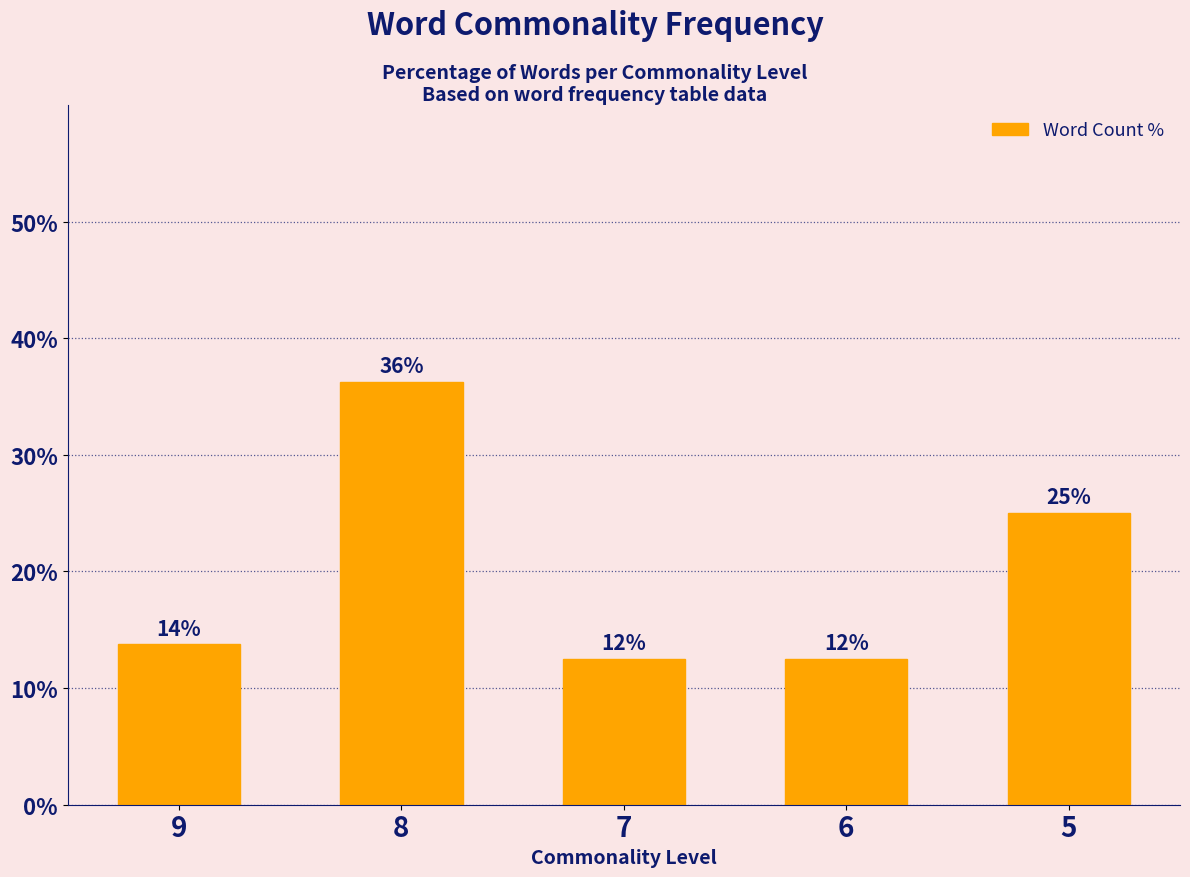

At which label is the value closest to 24?

5